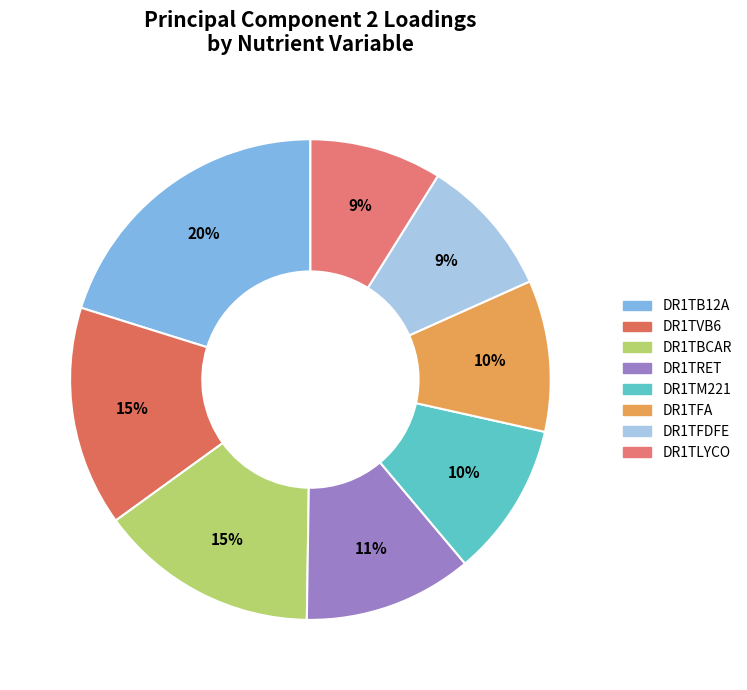

What percentage is the DR1TRET slice, to the nearest percent?

11%